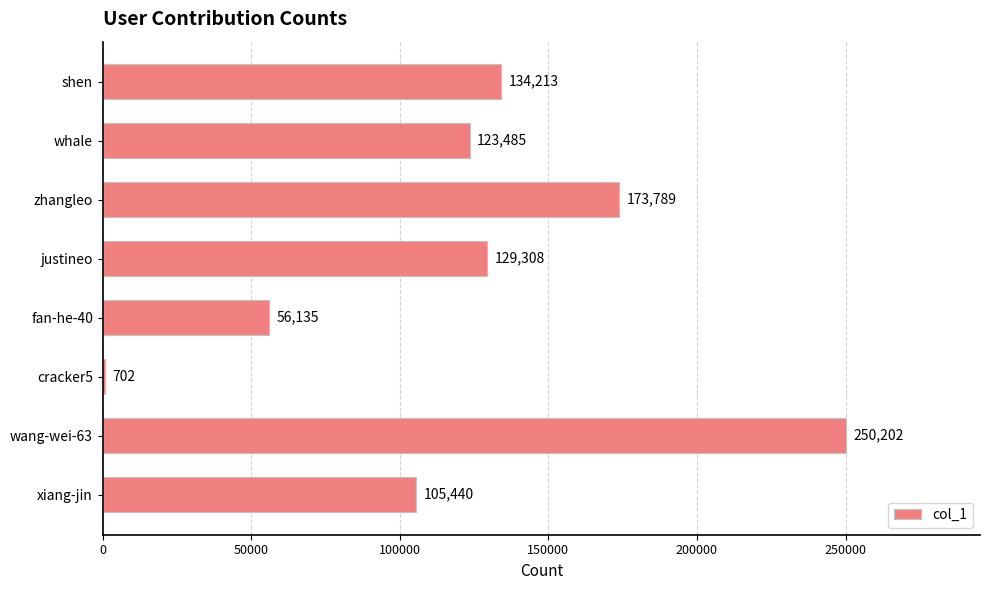

Which label corresponds to the largest value in the chart?

wang-wei-63